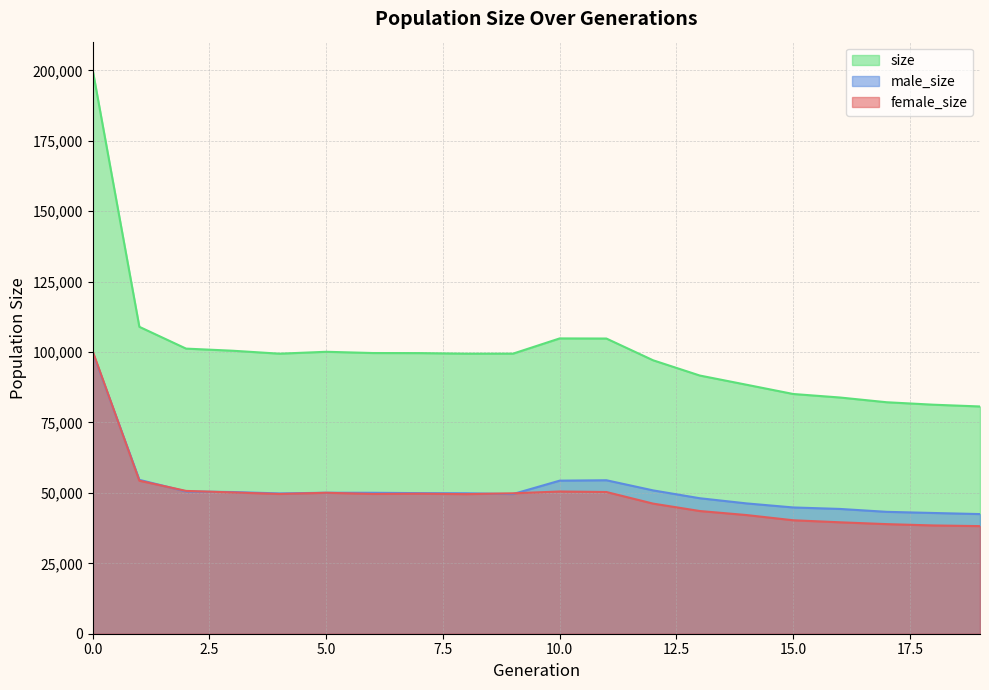

What is the total value across all series at 13?

183312